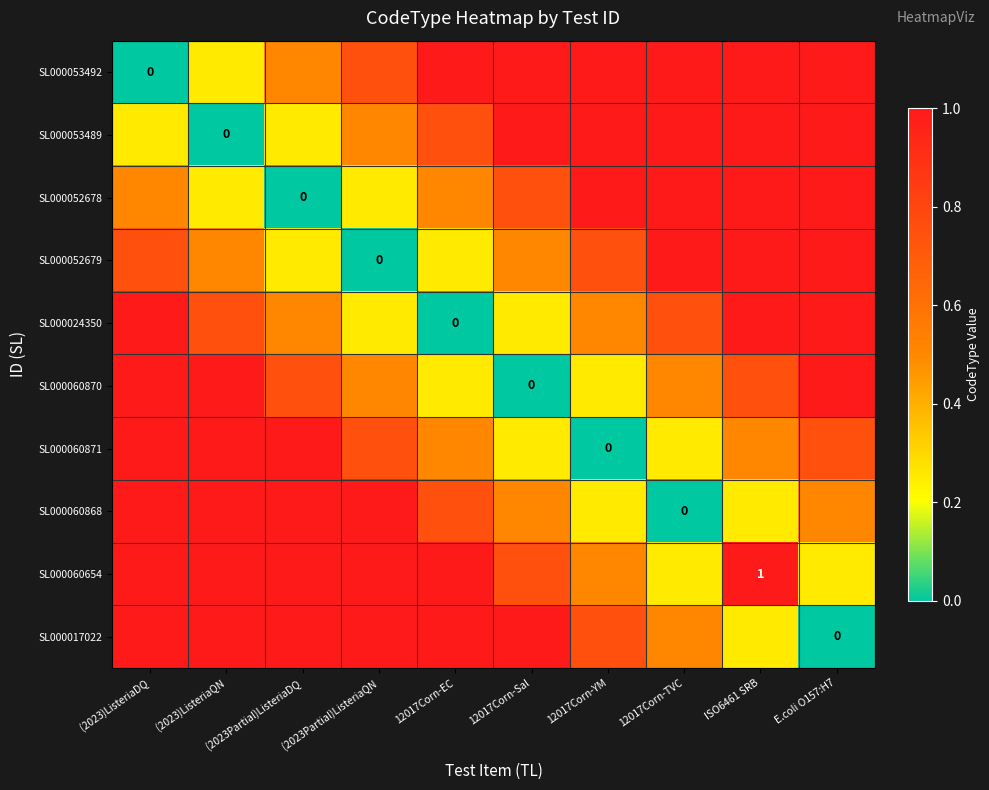

List the series in order of their peak value, highest first.

SL000053492, SL000053489, SL000052678, SL000052679, SL000024350, SL000060870, SL000060871, SL000060868, SL000060654, SL000017022